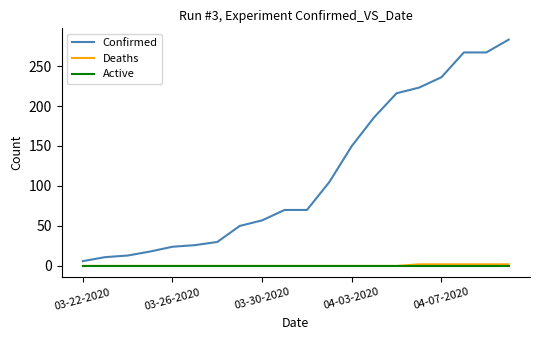

Reading left to right, list all the values displayed in this chart.

Confirmed: 6	11	13	18	24	26	30	50	57	70	70	105	150	186	216	223	236	267	267	283
Deaths: 0	0	0	0	0	0	0	0	0	0	0	0	0	0	0	2	2	2	2	2
Active: 0	0	0	0	0	0	0	0	0	0	0	0	0	0	0	0	0	0	0	0